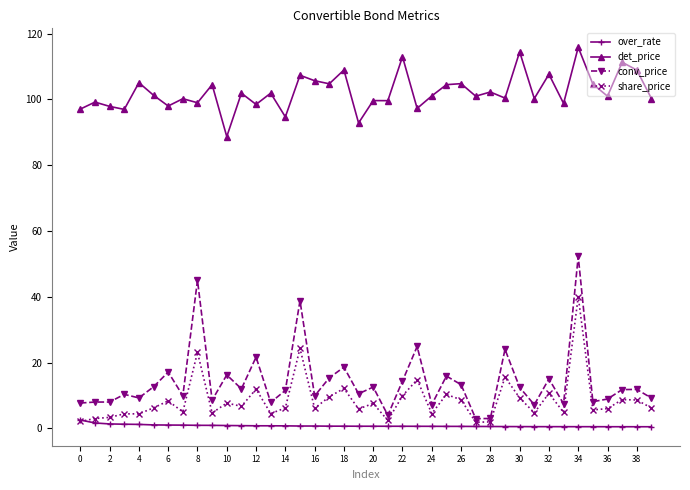

True or false: conv_price and share_price cross at least once.

False